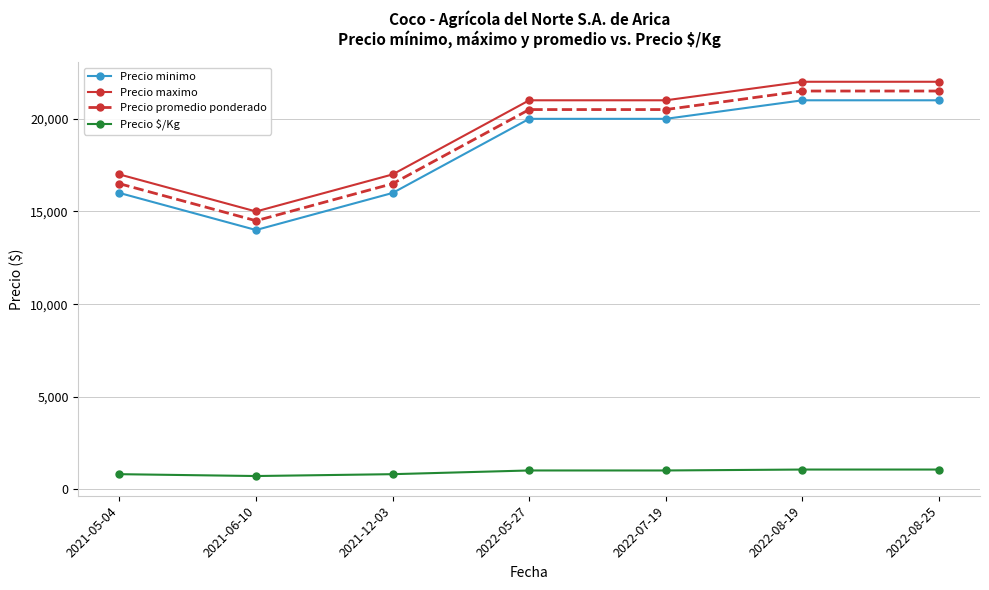

What is the minimum value for Precio minimo?

14000